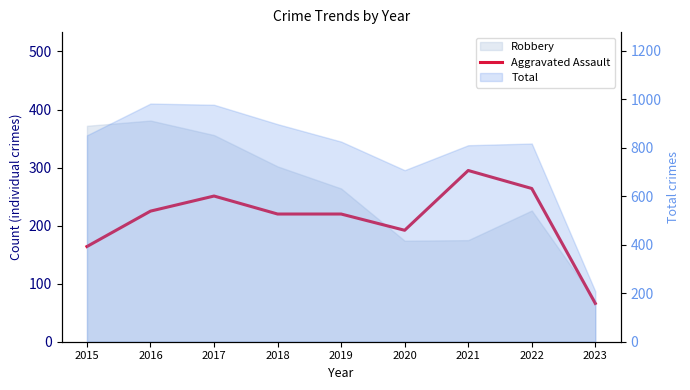

Does the chart display data point markers on the line(s)?

No